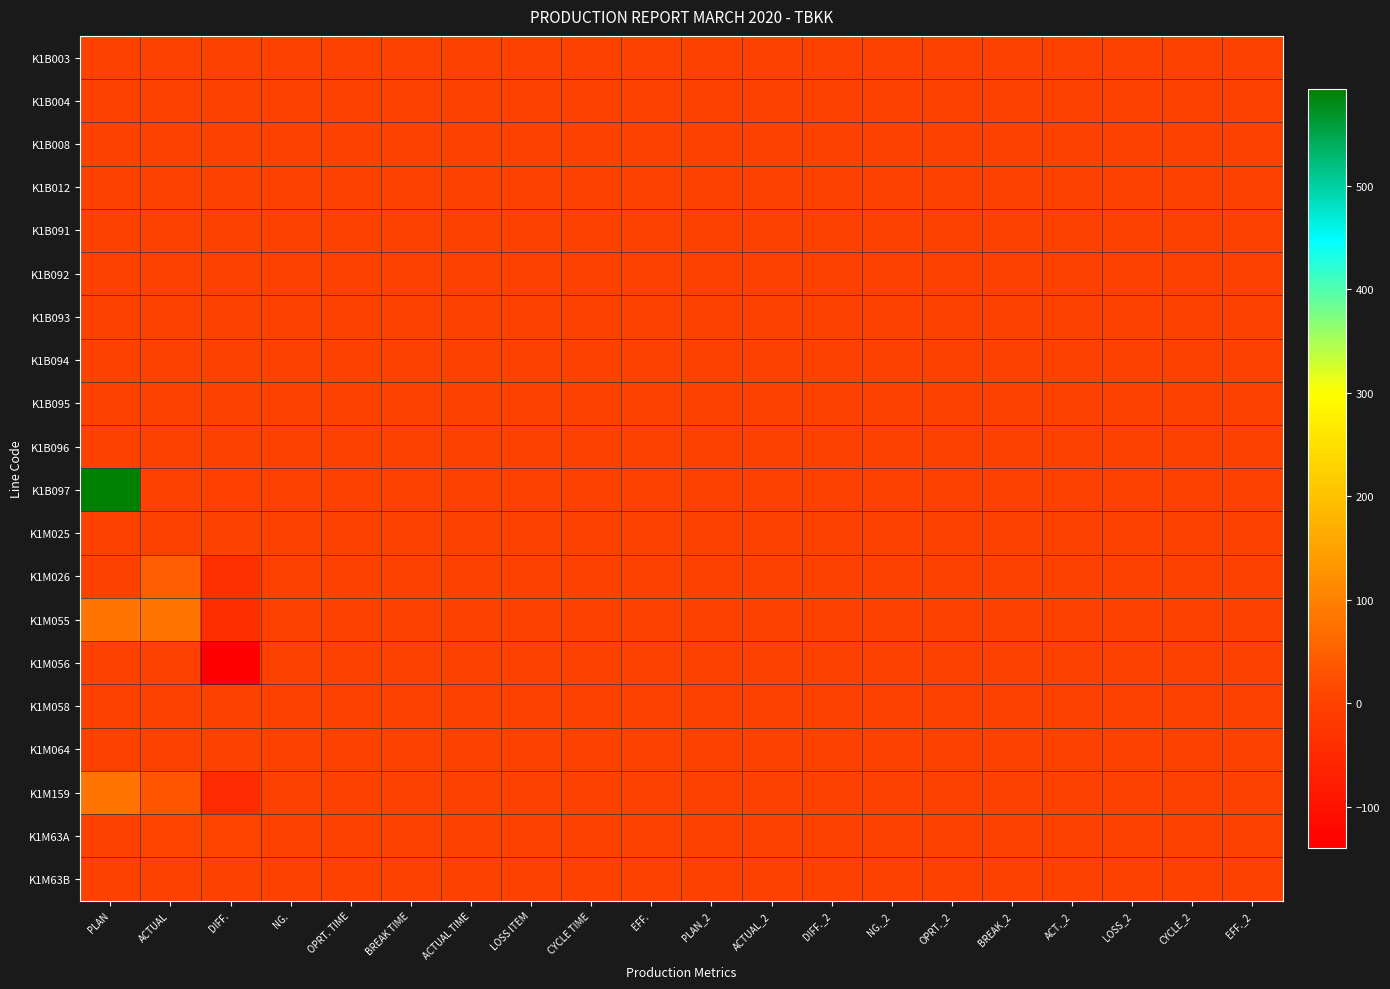

Reading right to left, what are all the values shown in this chart?

K1B003: EFF._2=0	CYCLE_2=0	LOSS_2=0	ACT._2=0	BREAK_2=0	OPRT._2=0	NG._2=0	DIFF._2=0	ACTUAL_2=0	PLAN_2=0	EFF.=0	CYCLE TIME=0	LOSS ITEM=0	ACTUAL TIME=0	BREAK TIME=0	OPRT. TIME=0	NG.=0	DIFF.=0	ACTUAL=0	PLAN=0
K1B004: EFF._2=0	CYCLE_2=0	LOSS_2=0	ACT._2=0	BREAK_2=0	OPRT._2=0	NG._2=0	DIFF._2=0	ACTUAL_2=0	PLAN_2=0	EFF.=0	CYCLE TIME=0	LOSS ITEM=0	ACTUAL TIME=0	BREAK TIME=0	OPRT. TIME=0	NG.=0	DIFF.=0	ACTUAL=0	PLAN=0
K1B008: EFF._2=0	CYCLE_2=0	LOSS_2=0	ACT._2=0	BREAK_2=0	OPRT._2=0	NG._2=0	DIFF._2=0	ACTUAL_2=0	PLAN_2=0	EFF.=0	CYCLE TIME=0	LOSS ITEM=0	ACTUAL TIME=0	BREAK TIME=0	OPRT. TIME=0	NG.=0	DIFF.=0	ACTUAL=0	PLAN=0
K1B012: EFF._2=0	CYCLE_2=0	LOSS_2=0	ACT._2=0	BREAK_2=0	OPRT._2=0	NG._2=0	DIFF._2=0	ACTUAL_2=0	PLAN_2=0	EFF.=0	CYCLE TIME=0	LOSS ITEM=0	ACTUAL TIME=0	BREAK TIME=0	OPRT. TIME=0	NG.=0	DIFF.=0	ACTUAL=0	PLAN=0
K1B091: EFF._2=0	CYCLE_2=0	LOSS_2=0	ACT._2=0	BREAK_2=0	OPRT._2=0	NG._2=0	DIFF._2=0	ACTUAL_2=0	PLAN_2=0	EFF.=0	CYCLE TIME=0	LOSS ITEM=0	ACTUAL TIME=0	BREAK TIME=0	OPRT. TIME=0	NG.=0	DIFF.=0	ACTUAL=0	PLAN=0
K1B092: EFF._2=0	CYCLE_2=0	LOSS_2=0	ACT._2=0	BREAK_2=0	OPRT._2=0	NG._2=0	DIFF._2=0	ACTUAL_2=0	PLAN_2=0	EFF.=0	CYCLE TIME=0	LOSS ITEM=0	ACTUAL TIME=0	BREAK TIME=0	OPRT. TIME=0	NG.=0	DIFF.=0	ACTUAL=0	PLAN=0
K1B093: EFF._2=0	CYCLE_2=0	LOSS_2=0	ACT._2=0	BREAK_2=0	OPRT._2=0	NG._2=0	DIFF._2=0	ACTUAL_2=0	PLAN_2=0	EFF.=0	CYCLE TIME=0	LOSS ITEM=0	ACTUAL TIME=0	BREAK TIME=0	OPRT. TIME=0	NG.=0	DIFF.=0	ACTUAL=0	PLAN=0
K1B094: EFF._2=0	CYCLE_2=0	LOSS_2=0	ACT._2=0	BREAK_2=0	OPRT._2=0	NG._2=0	DIFF._2=0	ACTUAL_2=0	PLAN_2=0	EFF.=0	CYCLE TIME=0	LOSS ITEM=0	ACTUAL TIME=0	BREAK TIME=0	OPRT. TIME=0	NG.=0	DIFF.=0	ACTUAL=0	PLAN=0
K1B095: EFF._2=0	CYCLE_2=0	LOSS_2=0	ACT._2=0	BREAK_2=0	OPRT._2=0	NG._2=0	DIFF._2=0	ACTUAL_2=0	PLAN_2=0	EFF.=0	CYCLE TIME=0	LOSS ITEM=0	ACTUAL TIME=0	BREAK TIME=0	OPRT. TIME=0	NG.=0	DIFF.=0	ACTUAL=0	PLAN=0
K1B096: EFF._2=0	CYCLE_2=0	LOSS_2=0	ACT._2=0	BREAK_2=0	OPRT._2=0	NG._2=0	DIFF._2=0	ACTUAL_2=0	PLAN_2=0	EFF.=0	CYCLE TIME=0	LOSS ITEM=0	ACTUAL TIME=0	BREAK TIME=0	OPRT. TIME=0	NG.=0	DIFF.=0	ACTUAL=0	PLAN=0
K1B097: EFF._2=0	CYCLE_2=0	LOSS_2=0	ACT._2=0	BREAK_2=0	OPRT._2=0	NG._2=0	DIFF._2=0	ACTUAL_2=0	PLAN_2=0	EFF.=0	CYCLE TIME=0	LOSS ITEM=0	ACTUAL TIME=0	BREAK TIME=0	OPRT. TIME=0	NG.=0	DIFF.=-3	ACTUAL=0	PLAN=594
K1M025: EFF._2=0	CYCLE_2=0	LOSS_2=0	ACT._2=0	BREAK_2=0	OPRT._2=0	NG._2=0	DIFF._2=0	ACTUAL_2=0	PLAN_2=0	EFF.=0	CYCLE TIME=0	LOSS ITEM=0	ACTUAL TIME=0	BREAK TIME=0	OPRT. TIME=0	NG.=0	DIFF.=0	ACTUAL=0	PLAN=0
K1M026: EFF._2=0	CYCLE_2=0	LOSS_2=0	ACT._2=0	BREAK_2=0	OPRT._2=0	NG._2=0	DIFF._2=0	ACTUAL_2=0	PLAN_2=0	EFF.=0	CYCLE TIME=0	LOSS ITEM=0	ACTUAL TIME=0	BREAK TIME=0	OPRT. TIME=0	NG.=0	DIFF.=-36	ACTUAL=44	PLAN=0
K1M055: EFF._2=0	CYCLE_2=0	LOSS_2=0	ACT._2=0	BREAK_2=0	OPRT._2=0	NG._2=0	DIFF._2=0	ACTUAL_2=0	PLAN_2=0	EFF.=0	CYCLE TIME=0	LOSS ITEM=0	ACTUAL TIME=0	BREAK TIME=0	OPRT. TIME=0	NG.=0	DIFF.=-40	ACTUAL=80	PLAN=80
K1M056: EFF._2=0	CYCLE_2=0	LOSS_2=0	ACT._2=0	BREAK_2=0	OPRT._2=0	NG._2=0	DIFF._2=0	ACTUAL_2=0	PLAN_2=0	EFF.=0	CYCLE TIME=0	LOSS ITEM=0	ACTUAL TIME=0	BREAK TIME=0	OPRT. TIME=0	NG.=0	DIFF.=-140	ACTUAL=0	PLAN=0
K1M058: EFF._2=0	CYCLE_2=0	LOSS_2=0	ACT._2=0	BREAK_2=0	OPRT._2=0	NG._2=0	DIFF._2=0	ACTUAL_2=0	PLAN_2=0	EFF.=0	CYCLE TIME=0	LOSS ITEM=0	ACTUAL TIME=0	BREAK TIME=0	OPRT. TIME=0	NG.=0	DIFF.=0	ACTUAL=0	PLAN=0
K1M064: EFF._2=0	CYCLE_2=0	LOSS_2=0	ACT._2=0	BREAK_2=0	OPRT._2=0	NG._2=0	DIFF._2=0	ACTUAL_2=0	PLAN_2=0	EFF.=0	CYCLE TIME=0	LOSS ITEM=0	ACTUAL TIME=0	BREAK TIME=0	OPRT. TIME=0	NG.=0	DIFF.=0	ACTUAL=0	PLAN=0
K1M159: EFF._2=0	CYCLE_2=0	LOSS_2=0	ACT._2=0	BREAK_2=0	OPRT._2=0	NG._2=0	DIFF._2=0	ACTUAL_2=0	PLAN_2=0	EFF.=0	CYCLE TIME=0	LOSS ITEM=0	ACTUAL TIME=0	BREAK TIME=0	OPRT. TIME=0	NG.=0	DIFF.=-47	ACTUAL=33	PLAN=80
K1M63A: EFF._2=0	CYCLE_2=0	LOSS_2=0	ACT._2=0	BREAK_2=0	OPRT._2=0	NG._2=0	DIFF._2=0	ACTUAL_2=0	PLAN_2=0	EFF.=0	CYCLE TIME=0	LOSS ITEM=0	ACTUAL TIME=0	BREAK TIME=0	OPRT. TIME=0	NG.=0	DIFF.=6	ACTUAL=6	PLAN=0
K1M63B: EFF._2=0	CYCLE_2=0	LOSS_2=0	ACT._2=0	BREAK_2=0	OPRT._2=0	NG._2=0	DIFF._2=0	ACTUAL_2=0	PLAN_2=0	EFF.=0	CYCLE TIME=0	LOSS ITEM=0	ACTUAL TIME=0	BREAK TIME=0	OPRT. TIME=0	NG.=0	DIFF.=0	ACTUAL=0	PLAN=0